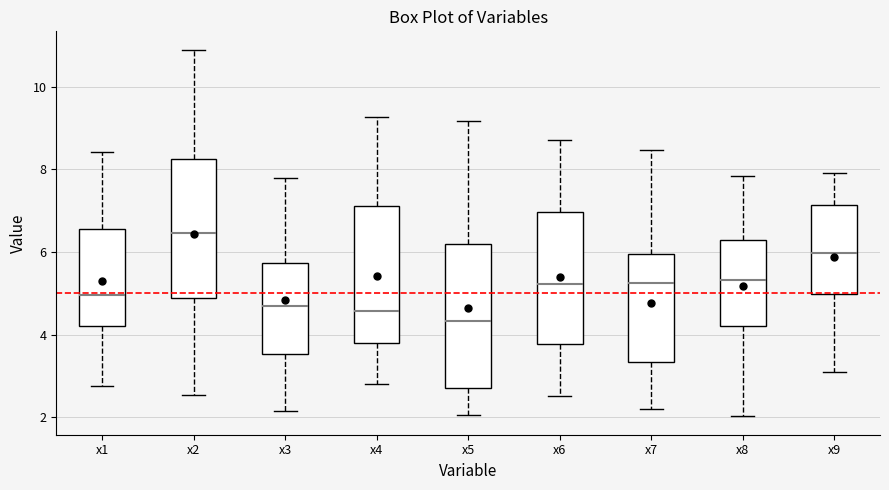

Reading left to right, read every box against the y-axis: the position of its median line, the range the box covers, and the ends of its whiskers. The values are not printed on the chart, so give them approximately, as read against the axis.

x1: median 5.0, box 4.2 to 6.6, whiskers 2.8 to 8.4
x2: median 6.4, box 4.8 to 8.2, whiskers 2.6 to 10.8
x3: median 4.6, box 3.6 to 5.8, whiskers 2.2 to 7.8
x4: median 4.6, box 3.8 to 7.2, whiskers 2.8 to 9.2
x5: median 4.4, box 2.6 to 6.2, whiskers 2.0 to 9.2
x6: median 5.2, box 3.8 to 7.0, whiskers 2.6 to 8.8
x7: median 5.2, box 3.4 to 6.0, whiskers 2.2 to 8.4
x8: median 5.4, box 4.2 to 6.2, whiskers 2.0 to 7.8
x9: median 6.0, box 5.0 to 7.2, whiskers 3.0 to 8.0